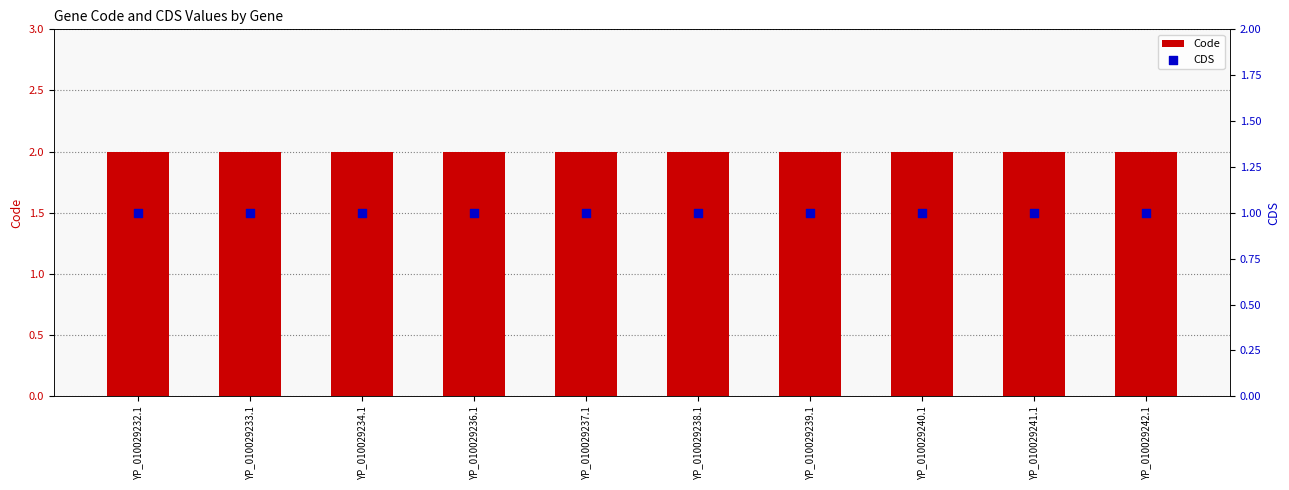

Which series has the largest Y range (max minus min)?

Code